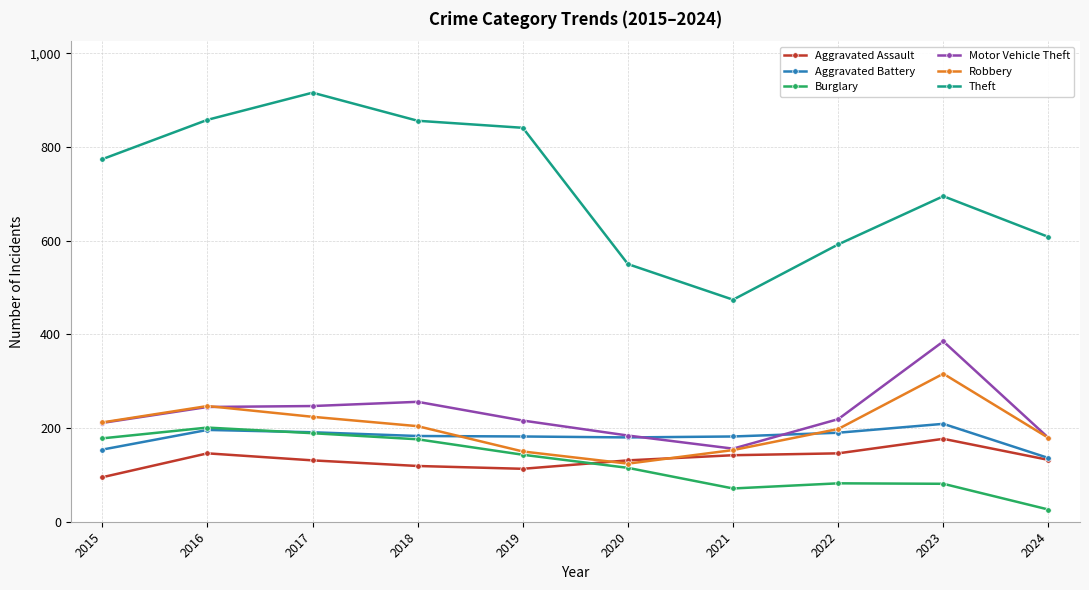

What is the approximate value of Robbery at 2015, to the nearest 5?

210